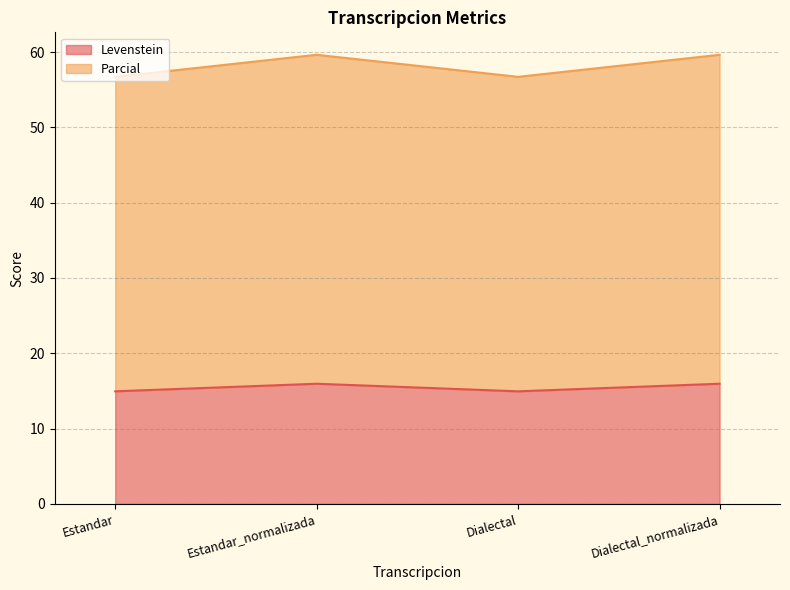

What is the difference between the Levenstein values at Dialectal and Estandar_normalizada?

1.0